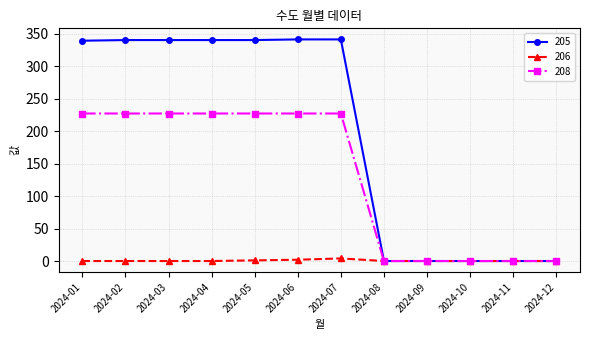

What is the average value of the 208 series?

132